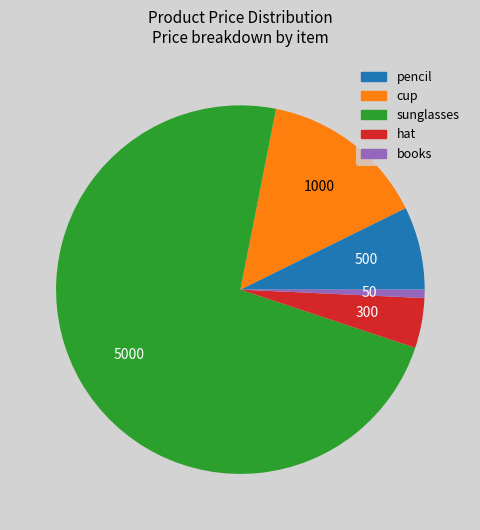

The cup slice represents 15% of the pie. True or false?

True